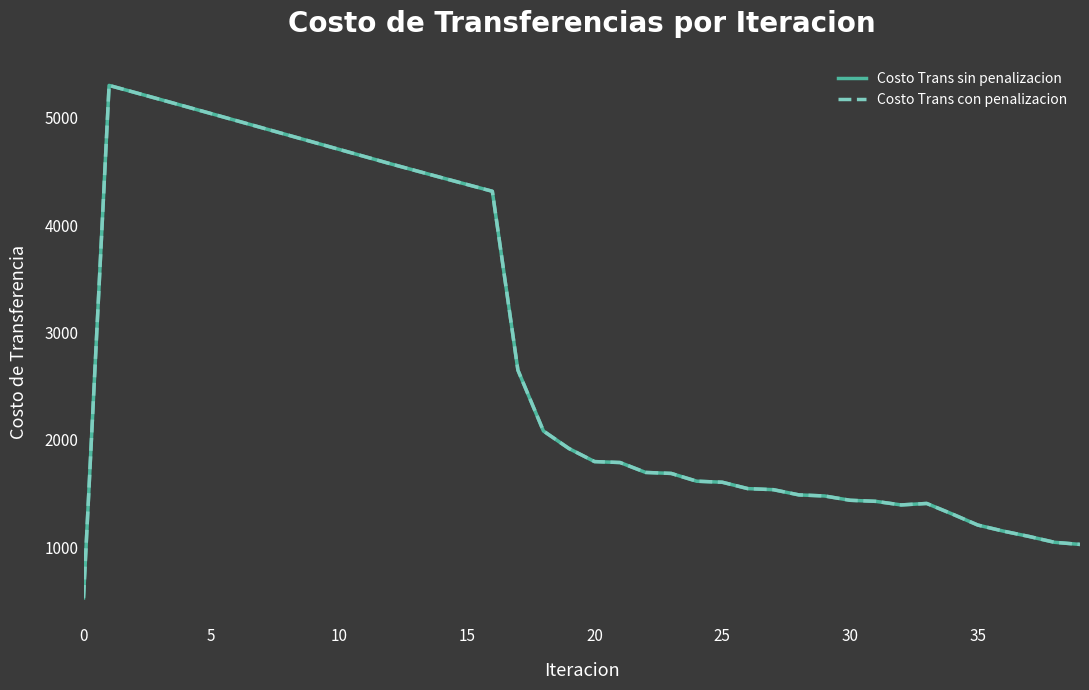

How many interior local valleys does the Costo Trans con penalizacion series have?

1